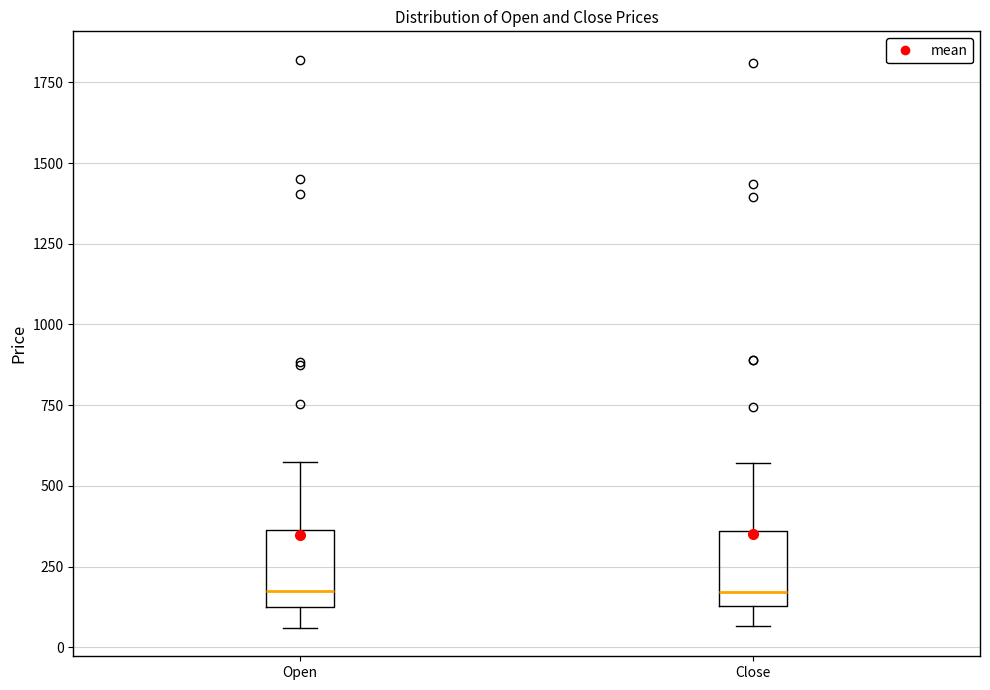

Reading left to right, transcribe this box plot: for each box, give where its median line is, the range the box spans, and where its two whiskers end, as read against the y-axis. The values are not printed on the chart, so give them approximately, as read against the axis.

Open: median 150 (just above the box's lower edge), box 150 to 350, whiskers 50 to 600
Close: median 150 (just above the box's lower edge), box 150 to 350, whiskers 50 to 550